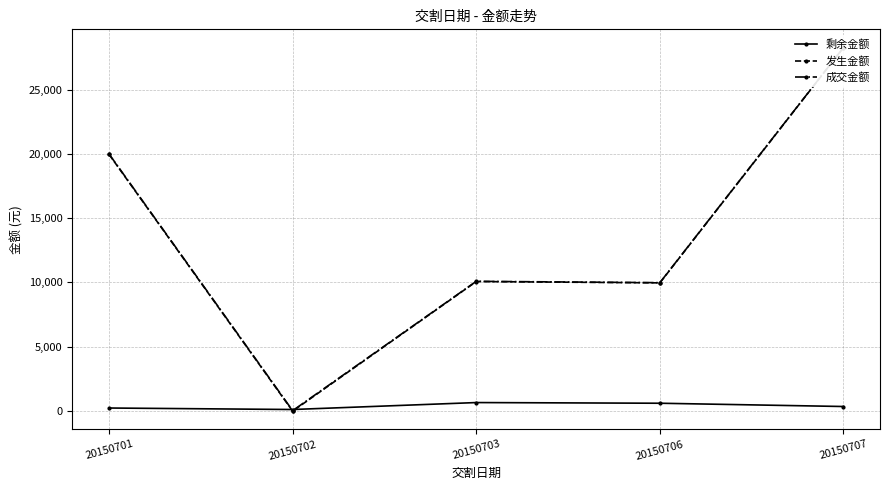

Count the number of categories in the chart.

5